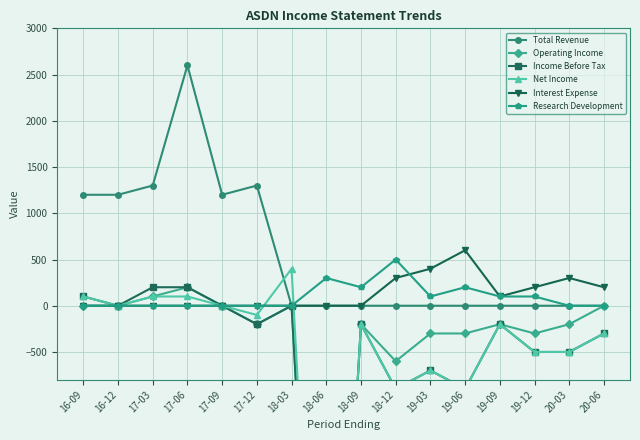

True or false: Total Revenue and Operating Income cross at least once.

False